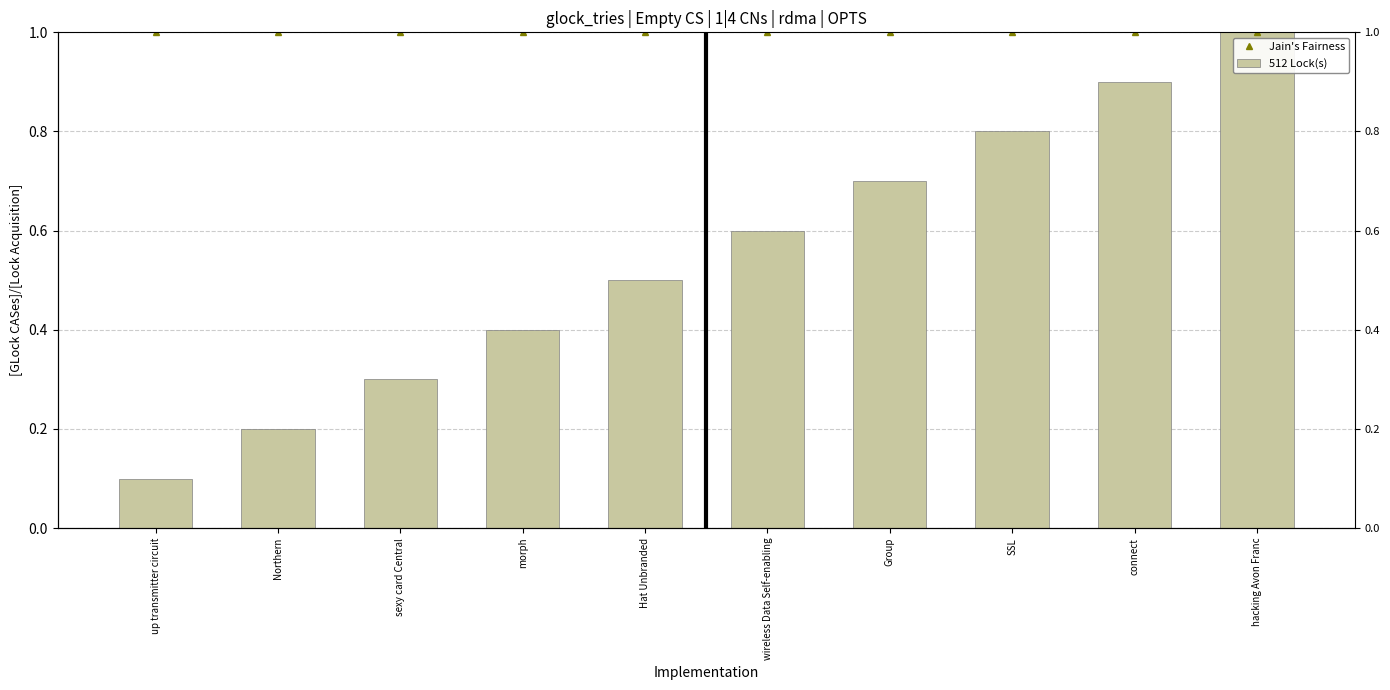

The value of Jain's Fairness at hacking Avon Franc is 1.0. True or false?

True